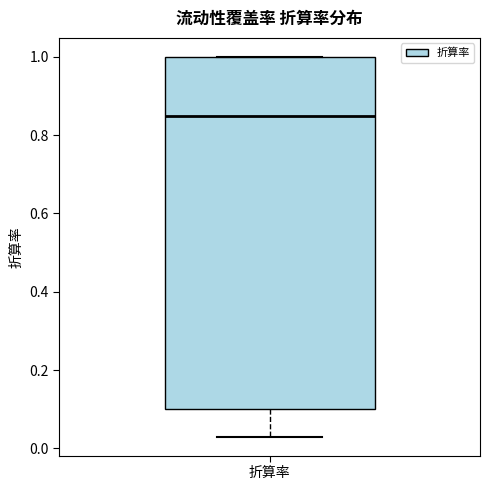

Where is the lower edge of the box for 折算率 on the y-axis? The values are not printed on the chart, so give them approximately, as read against the axis.

0.10